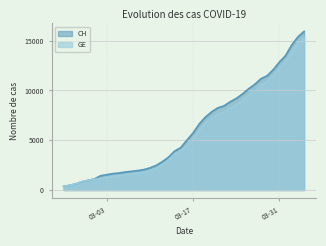

What is the difference between the GE values at 2020-03-25 and 2020-03-13?

5990